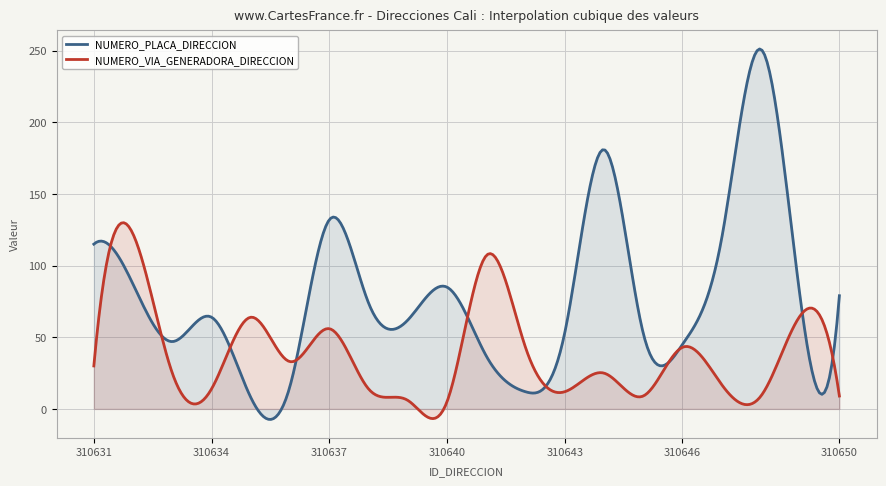

What is the highest value of the NUMERO_VIA_GENERADORA_DIRECCION series?

130.0